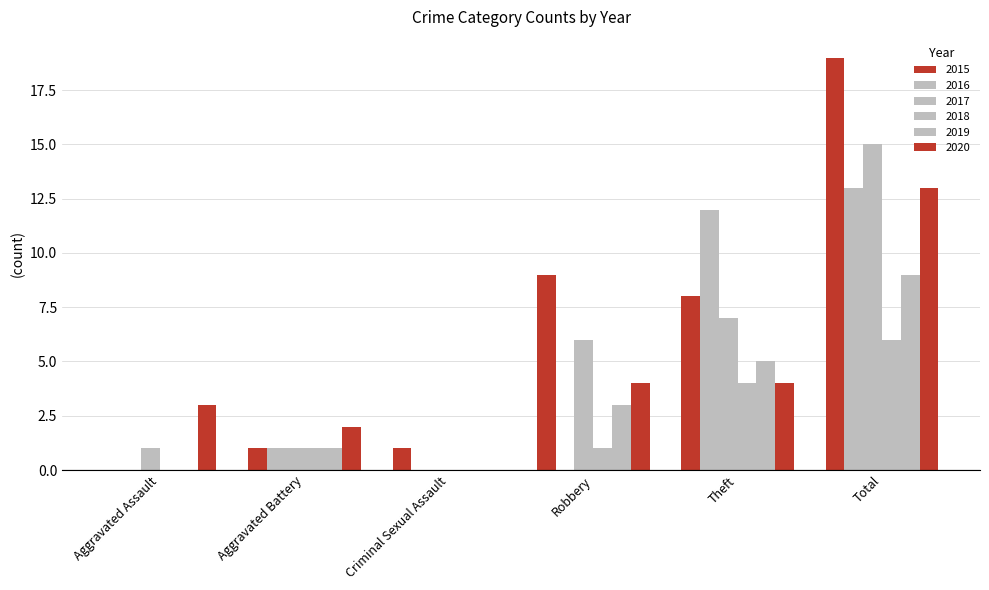

How many groups of bars are there?

6